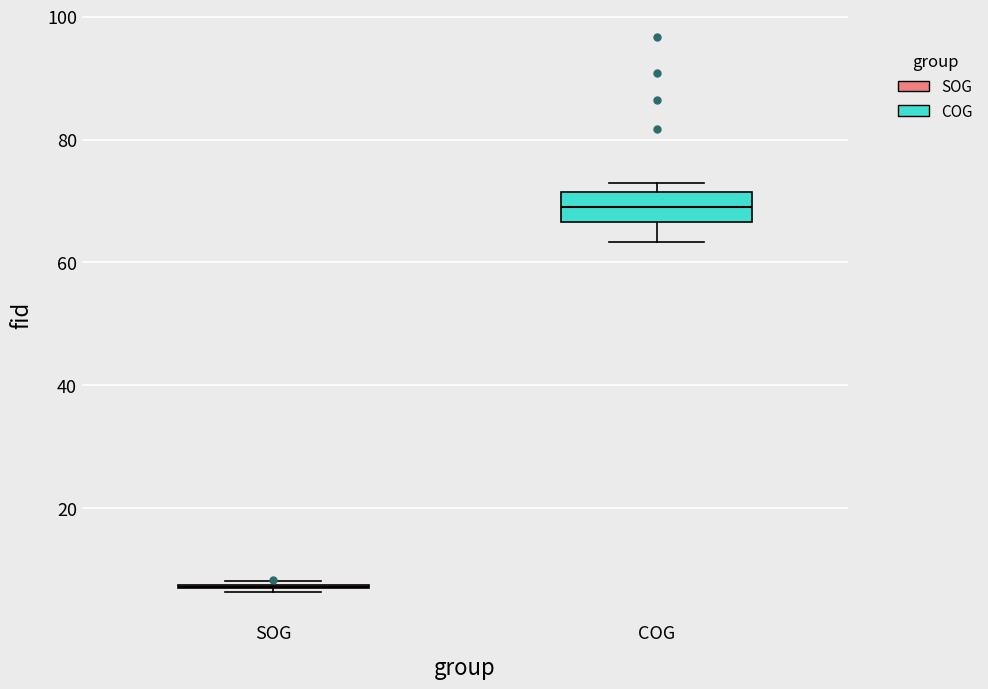

Reading left to right, read every box against the y-axis: the position of its median line, the range the box covers, and the ends of its whiskers. The values are not printed on the chart, so give them approximately, as read against the axis.

SOG: box collapsed to a line at 8, whiskers 6 to 8
COG: median 70, box 66 to 72, whiskers 64 to 74